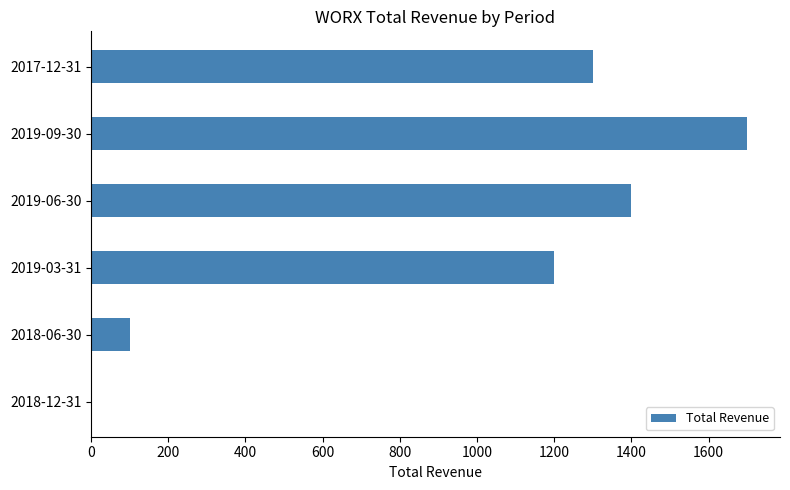

The value at 2018-12-31 is 0. True or false?

True